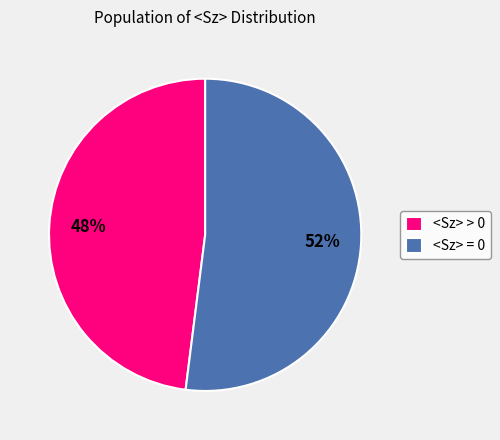

Approximately how many times larger is the value at <Sz> > 0 compared to <Sz> = 0?

0.9